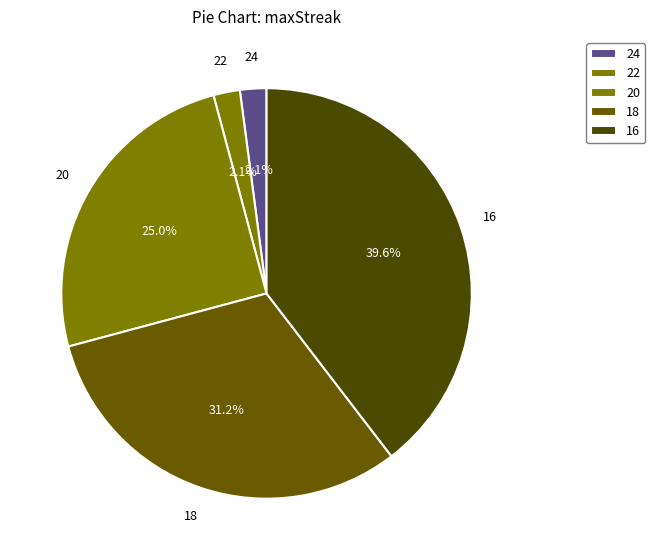

Count the number of slices in the pie.

5